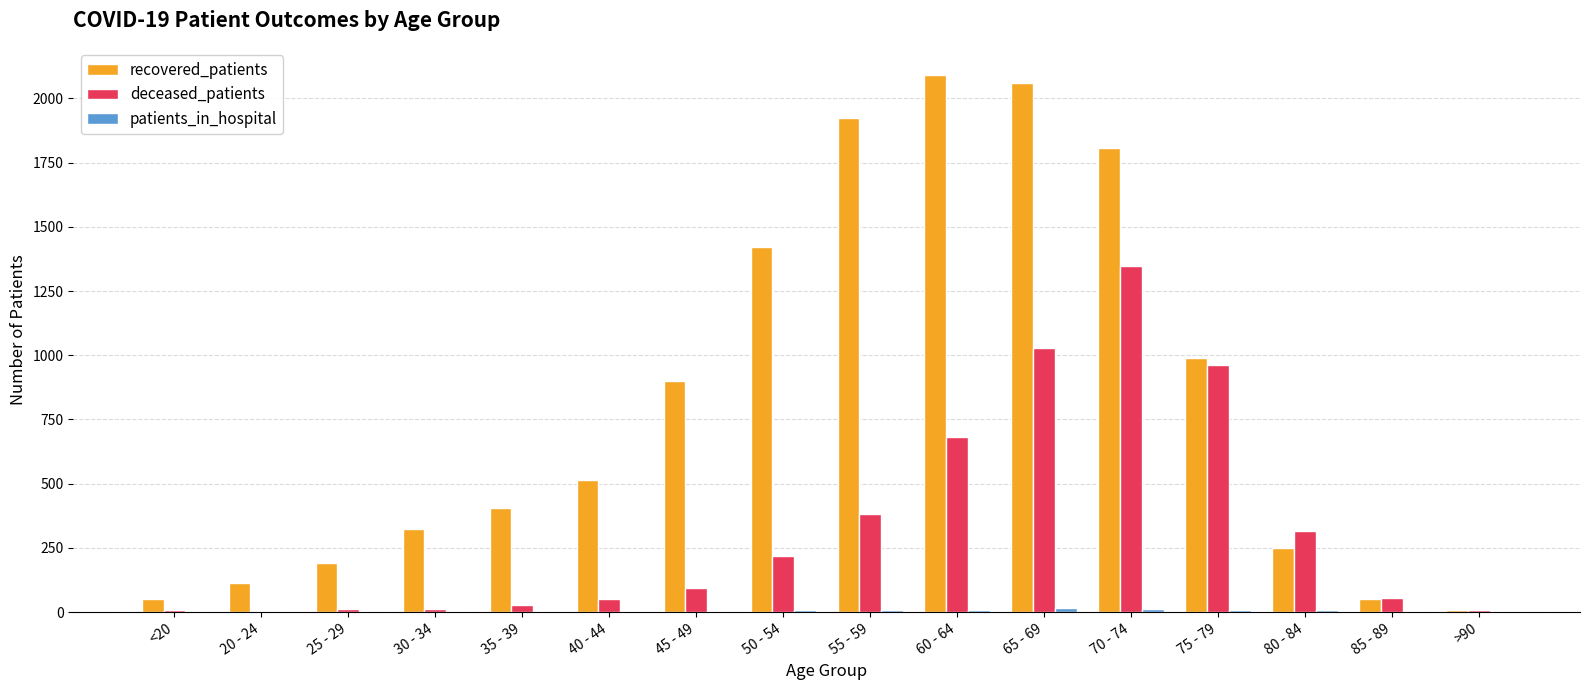

What is the spread (max minus min) of values at 75 - 79?

984